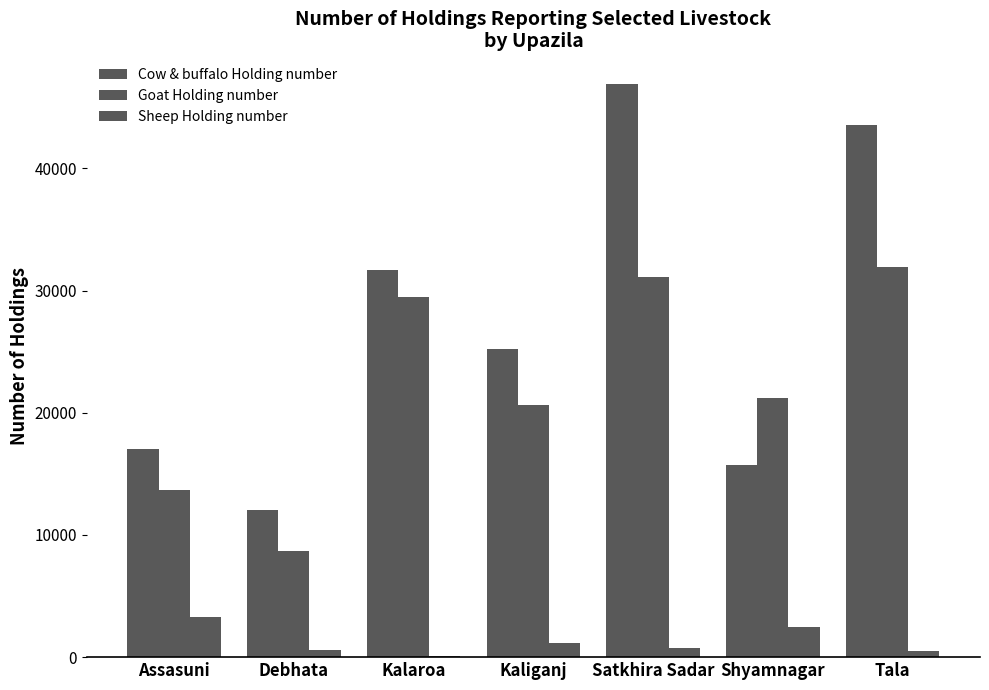

The value of Cow & buffalo Holding number at Tala is 68916. True or false?

False